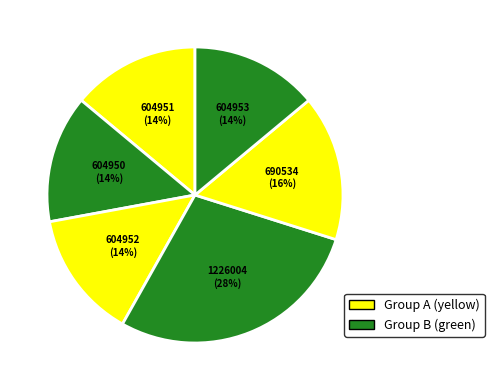

How many slices are in this pie chart?

6